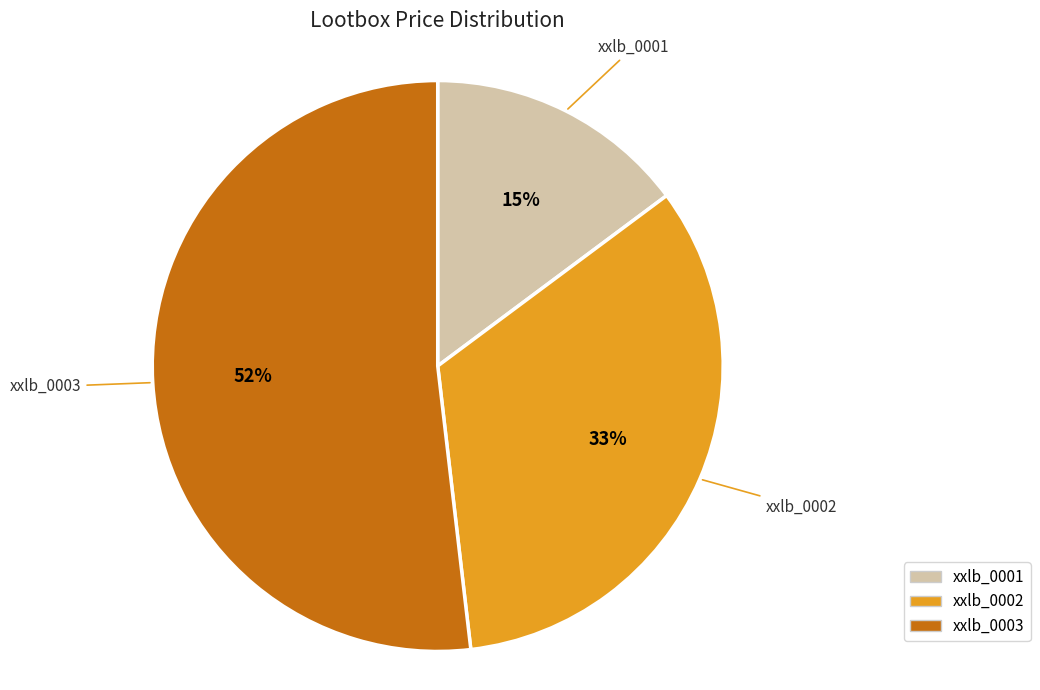

What percentage is the xxlb_0002 slice, to the nearest percent?

33%